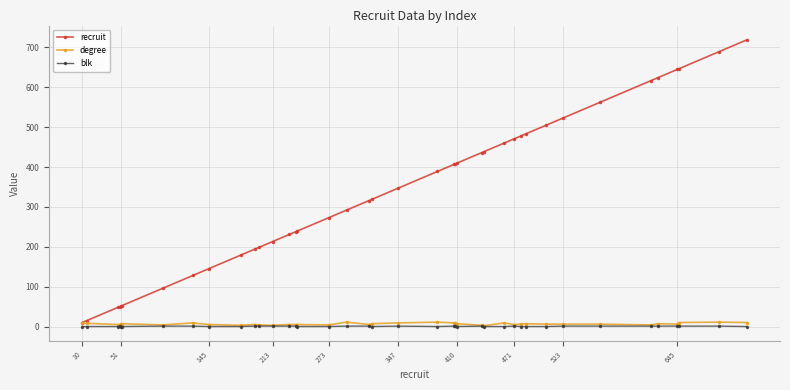

Which series has the widest spread of values?

recruit